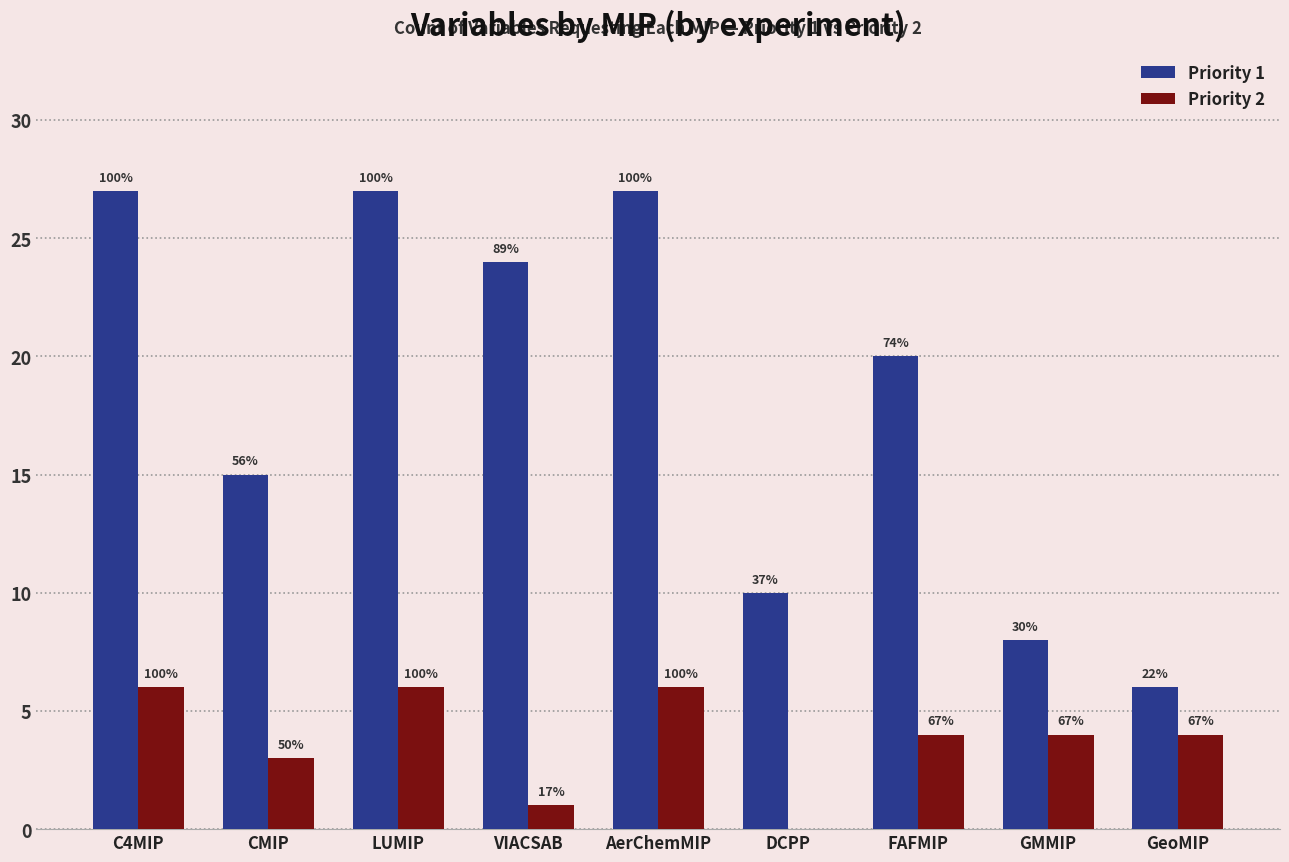

What are all the series names shown in the legend?

Priority 1, Priority 2